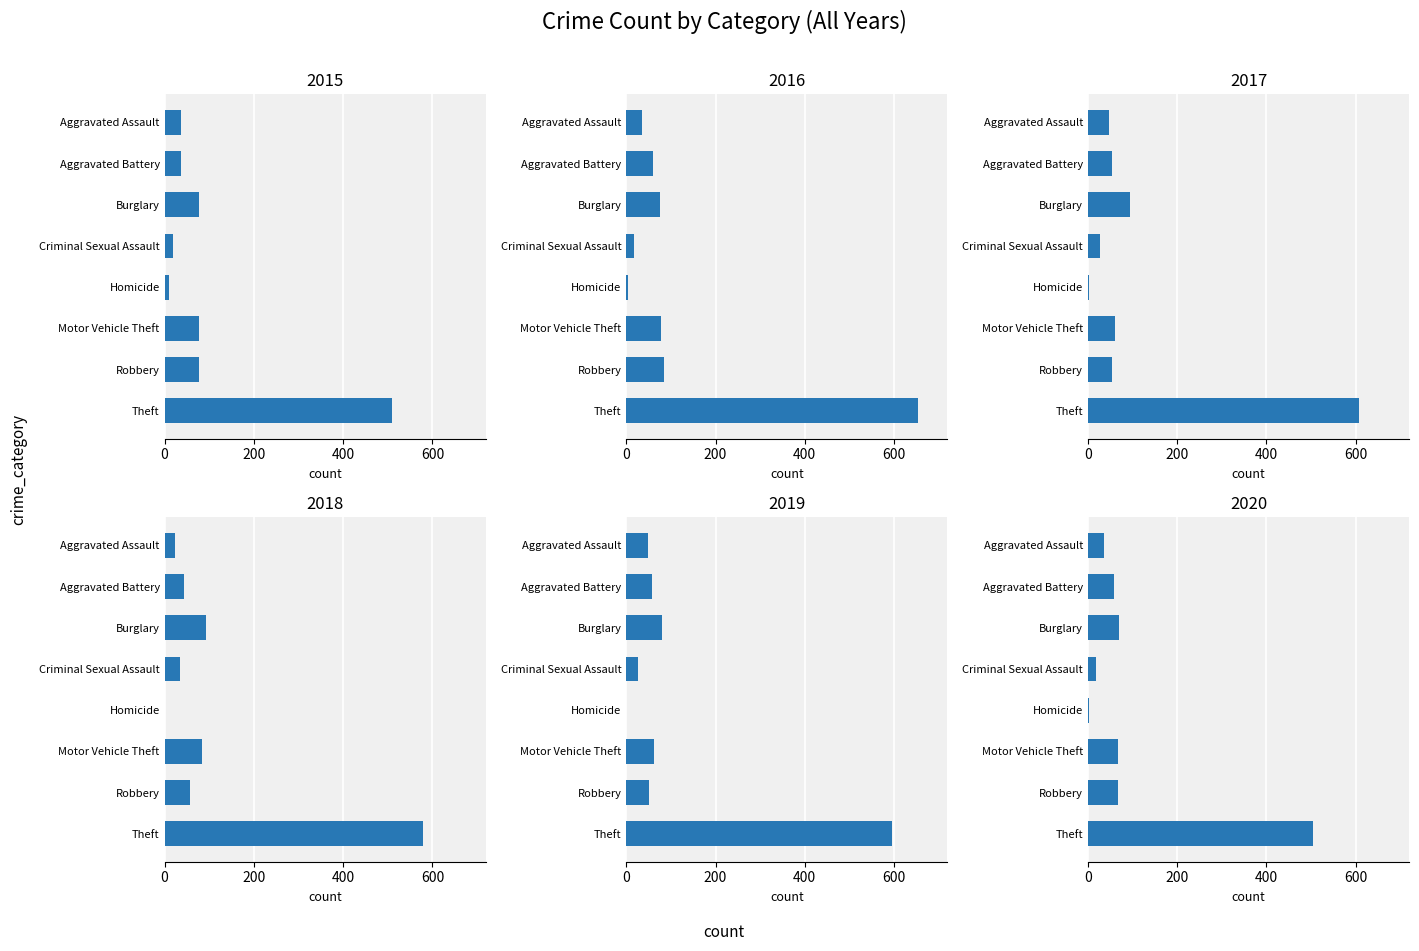

At which label does 2015 first exceed 76?

Motor Vehicle Theft